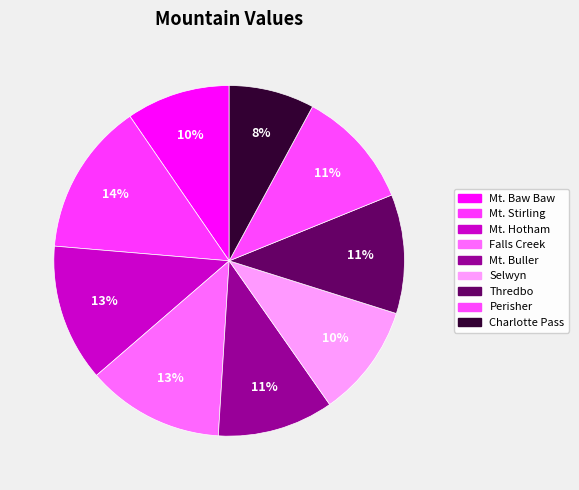

What percentage is NOT represented by Perisher?

89.0%